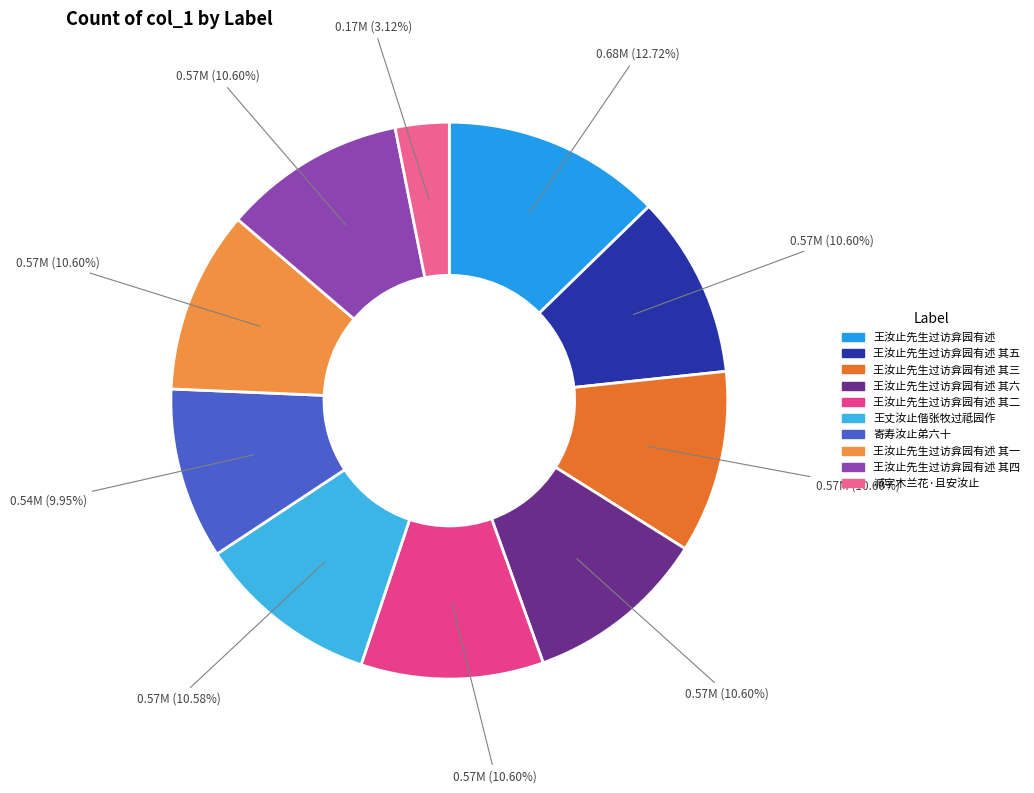

How many slices are in this pie chart?

10